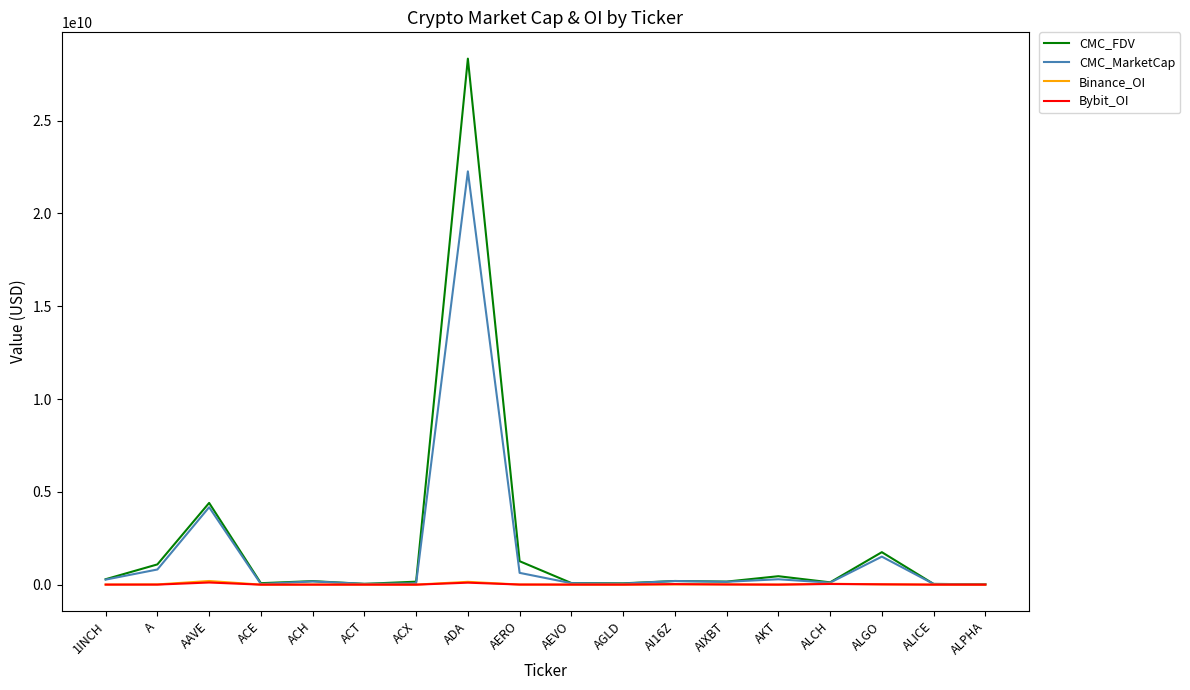

Which series has the widest spread of values?

CMC_FDV